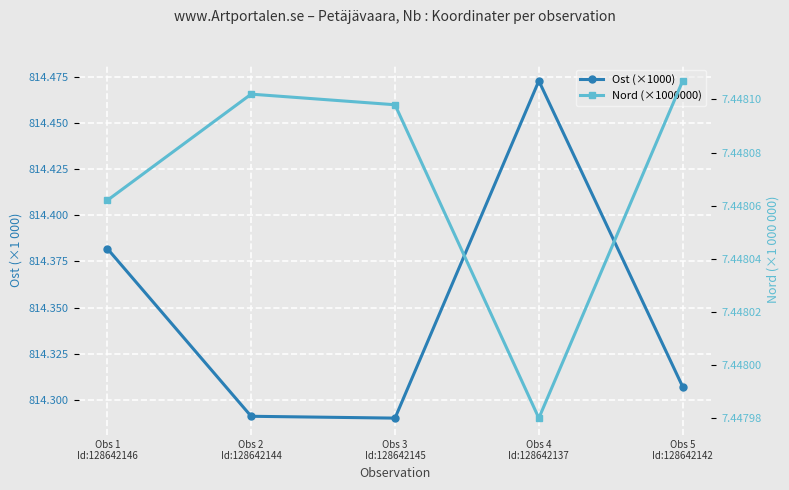

At which label does Ost (×1000) reach its peak?

Obs 4
Id:128642137